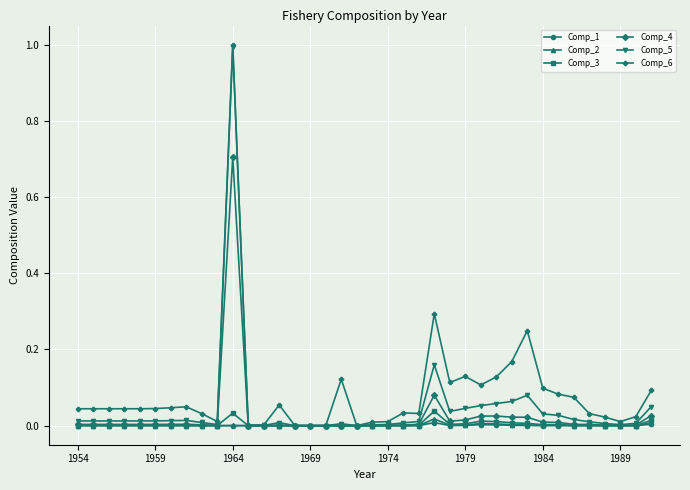

What is the greatest value displayed?

1.0